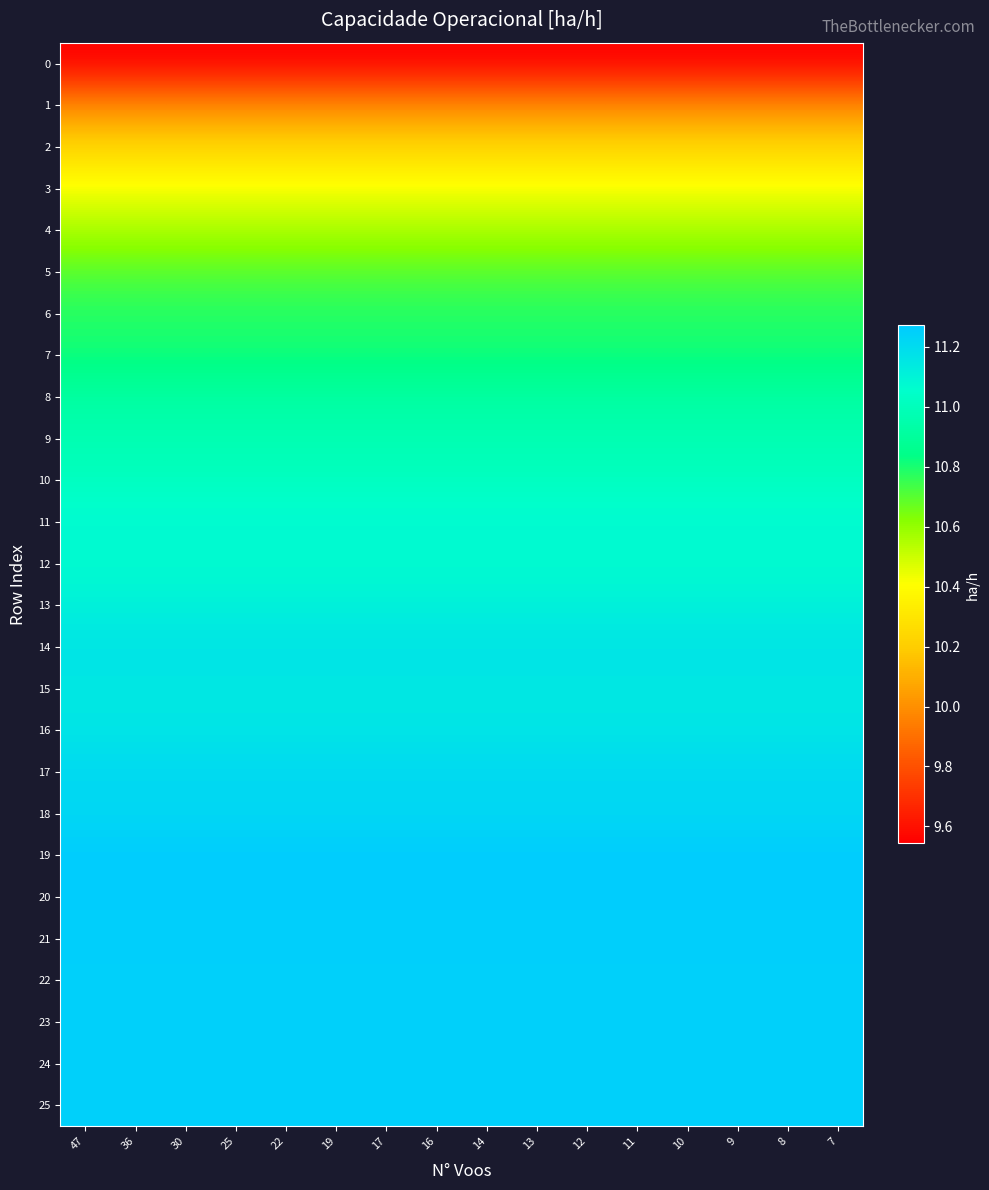

Reading left to right, extract all data points from this chart.

row_0: 47=9.5	36=9.5	30=9.5	25=9.5	22=9.5	19=9.5	17=9.5	16=9.5	14=9.5	13=9.5	12=9.5	11=9.5	10=9.5	9=9.5	8=9.5	7=9.5
row_1: 47=10.0	36=10.0	30=10.0	25=10.0	22=10.0	19=10.0	17=10.0	16=10.0	14=10.0	13=10.0	12=10.0	11=10.0	10=10.0	9=10.0	8=10.0	7=10.0
row_2: 47=10.2	36=10.2	30=10.2	25=10.2	22=10.2	19=10.2	17=10.2	16=10.2	14=10.2	13=10.2	12=10.2	11=10.2	10=10.2	9=10.2	8=10.2	7=10.2
row_3: 47=10.4	36=10.4	30=10.4	25=10.4	22=10.4	19=10.4	17=10.4	16=10.4	14=10.4	13=10.4	12=10.4	11=10.4	10=10.4	9=10.4	8=10.4	7=10.4
row_4: 47=10.6	36=10.6	30=10.6	25=10.6	22=10.6	19=10.6	17=10.6	16=10.6	14=10.6	13=10.6	12=10.6	11=10.6	10=10.6	9=10.6	8=10.6	7=10.6
row_5: 47=10.7	36=10.7	30=10.7	25=10.7	22=10.7	19=10.7	17=10.7	16=10.7	14=10.7	13=10.7	12=10.7	11=10.7	10=10.7	9=10.7	8=10.7	7=10.7
row_6: 47=10.8	36=10.8	30=10.8	25=10.8	22=10.8	19=10.8	17=10.8	16=10.8	14=10.8	13=10.8	12=10.8	11=10.8	10=10.8	9=10.8	8=10.8	7=10.8
row_7: 47=10.8	36=10.8	30=10.8	25=10.8	22=10.8	19=10.8	17=10.8	16=10.8	14=10.8	13=10.8	12=10.8	11=10.8	10=10.8	9=10.8	8=10.8	7=10.8
row_8: 47=10.9	36=10.9	30=10.9	25=10.9	22=10.9	19=10.9	17=10.9	16=10.9	14=10.9	13=10.9	12=10.9	11=10.9	10=10.9	9=10.9	8=10.9	7=10.9
row_9: 47=11.0	36=11.0	30=11.0	25=11.0	22=11.0	19=11.0	17=11.0	16=11.0	14=11.0	13=11.0	12=11.0	11=11.0	10=11.0	9=11.0	8=11.0	7=11.0
row_10: 47=11.0	36=11.0	30=11.0	25=11.0	22=11.0	19=11.0	17=11.0	16=11.0	14=11.0	13=11.0	12=11.0	11=11.0	10=11.0	9=11.0	8=11.0	7=11.0
row_11: 47=11.1	36=11.1	30=11.1	25=11.1	22=11.1	19=11.1	17=11.1	16=11.1	14=11.1	13=11.1	12=11.1	11=11.1	10=11.1	9=11.1	8=11.1	7=11.1
row_12: 47=11.1	36=11.1	30=11.1	25=11.1	22=11.1	19=11.1	17=11.1	16=11.1	14=11.1	13=11.1	12=11.1	11=11.1	10=11.1	9=11.1	8=11.1	7=11.1
row_13: 47=11.1	36=11.1	30=11.1	25=11.1	22=11.1	19=11.1	17=11.1	16=11.1	14=11.1	13=11.1	12=11.1	11=11.1	10=11.1	9=11.1	8=11.1	7=11.1
row_14: 47=11.2	36=11.2	30=11.2	25=11.2	22=11.2	19=11.2	17=11.2	16=11.2	14=11.2	13=11.2	12=11.2	11=11.2	10=11.2	9=11.2	8=11.2	7=11.2
row_15: 47=11.2	36=11.2	30=11.2	25=11.2	22=11.2	19=11.2	17=11.2	16=11.2	14=11.2	13=11.2	12=11.2	11=11.2	10=11.2	9=11.2	8=11.2	7=11.2
row_16: 47=11.2	36=11.2	30=11.2	25=11.2	22=11.2	19=11.2	17=11.2	16=11.2	14=11.2	13=11.2	12=11.2	11=11.2	10=11.2	9=11.2	8=11.2	7=11.2
row_17: 47=11.2	36=11.2	30=11.2	25=11.2	22=11.2	19=11.2	17=11.2	16=11.2	14=11.2	13=11.2	12=11.2	11=11.2	10=11.2	9=11.2	8=11.2	7=11.2
row_18: 47=11.2	36=11.2	30=11.2	25=11.2	22=11.2	19=11.2	17=11.2	16=11.2	14=11.2	13=11.2	12=11.2	11=11.2	10=11.2	9=11.2	8=11.2	7=11.2
row_19: 47=11.3	36=11.3	30=11.3	25=11.3	22=11.3	19=11.3	17=11.3	16=11.3	14=11.3	13=11.3	12=11.3	11=11.3	10=11.3	9=11.3	8=11.3	7=11.3
row_20: 47=11.3	36=11.3	30=11.3	25=11.3	22=11.3	19=11.3	17=11.3	16=11.3	14=11.3	13=11.3	12=11.3	11=11.3	10=11.3	9=11.3	8=11.3	7=11.3
row_21: 47=11.3	36=11.3	30=11.3	25=11.3	22=11.3	19=11.3	17=11.3	16=11.3	14=11.3	13=11.3	12=11.3	11=11.3	10=11.3	9=11.3	8=11.3	7=11.3
row_22: 47=11.2	36=11.2	30=11.2	25=11.2	22=11.2	19=11.2	17=11.2	16=11.2	14=11.2	13=11.2	12=11.2	11=11.2	10=11.2	9=11.2	8=11.2	7=11.2
row_23: 47=11.2	36=11.2	30=11.2	25=11.2	22=11.2	19=11.2	17=11.2	16=11.2	14=11.2	13=11.2	12=11.2	11=11.2	10=11.2	9=11.2	8=11.2	7=11.2
row_24: 47=11.2	36=11.2	30=11.2	25=11.2	22=11.2	19=11.2	17=11.2	16=11.2	14=11.2	13=11.2	12=11.2	11=11.2	10=11.2	9=11.2	8=11.2	7=11.2
row_25: 47=11.2	36=11.2	30=11.2	25=11.2	22=11.2	19=11.2	17=11.2	16=11.2	14=11.2	13=11.2	12=11.2	11=11.2	10=11.2	9=11.2	8=11.2	7=11.2